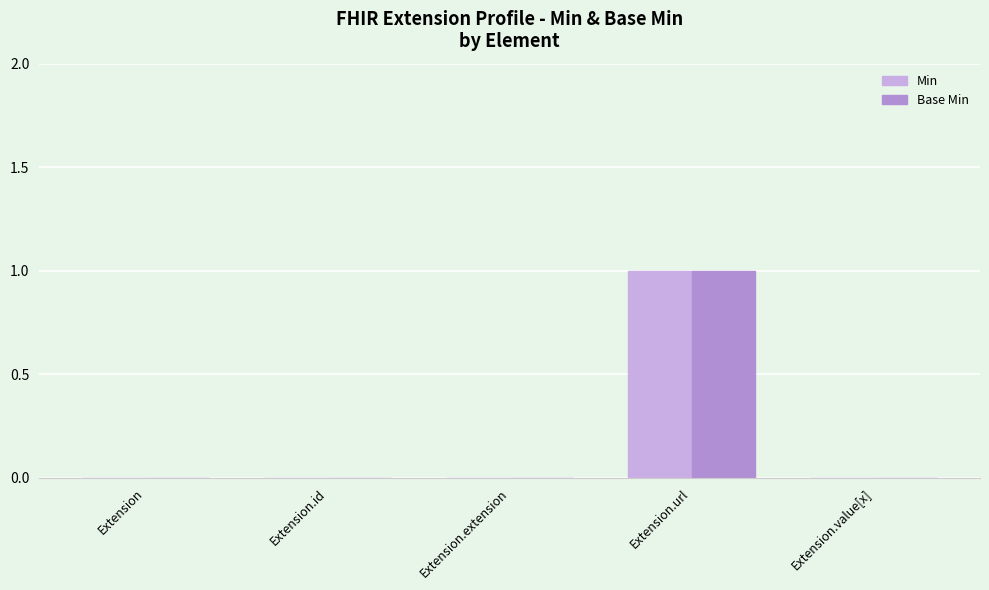

At which category is the sum across all series the highest?

Extension.url